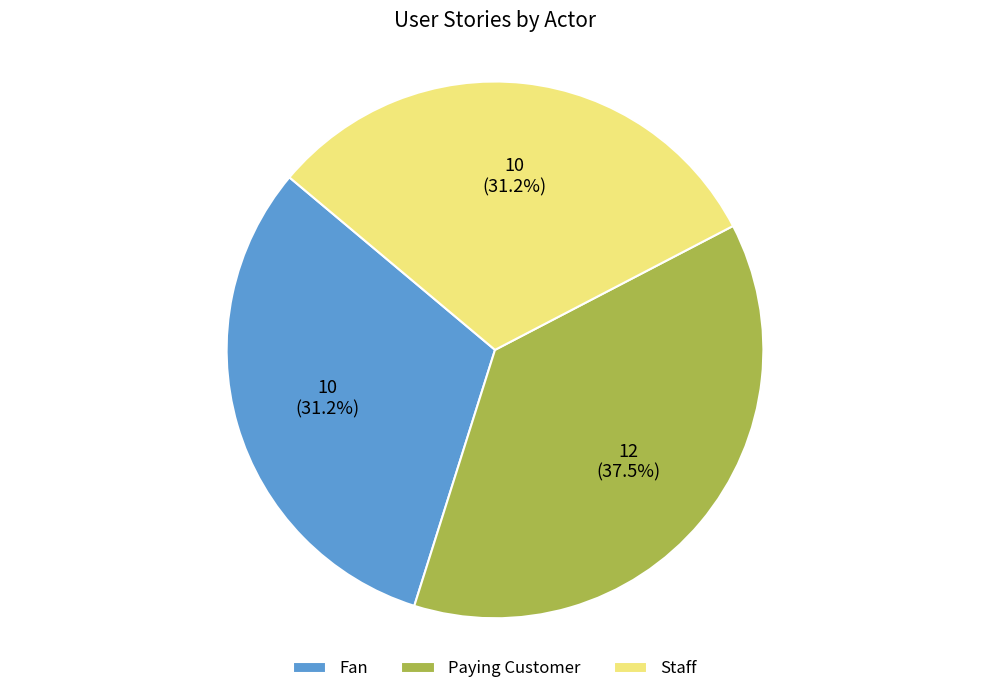

What is the ratio of the value at Fan to the value at Staff?

1.0